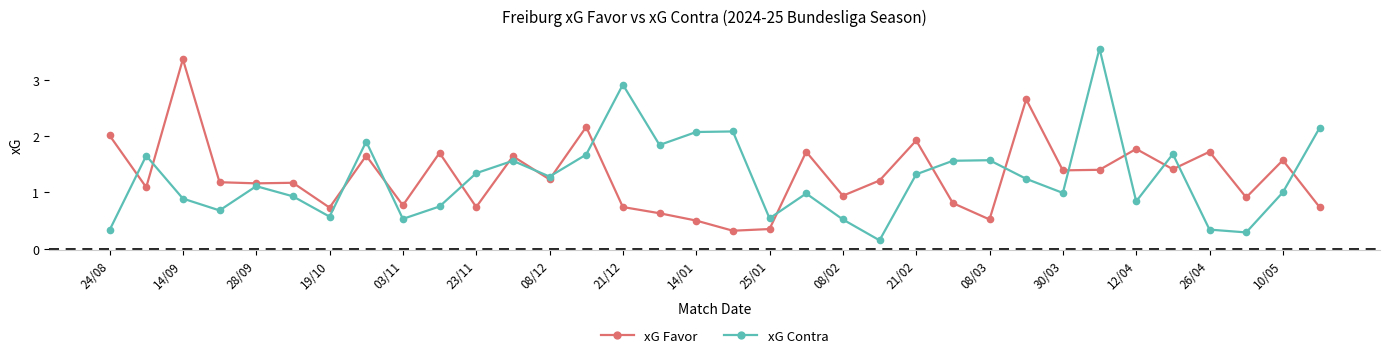

What is the difference between the second highest and minimum values in the xG Favor series?

2.3